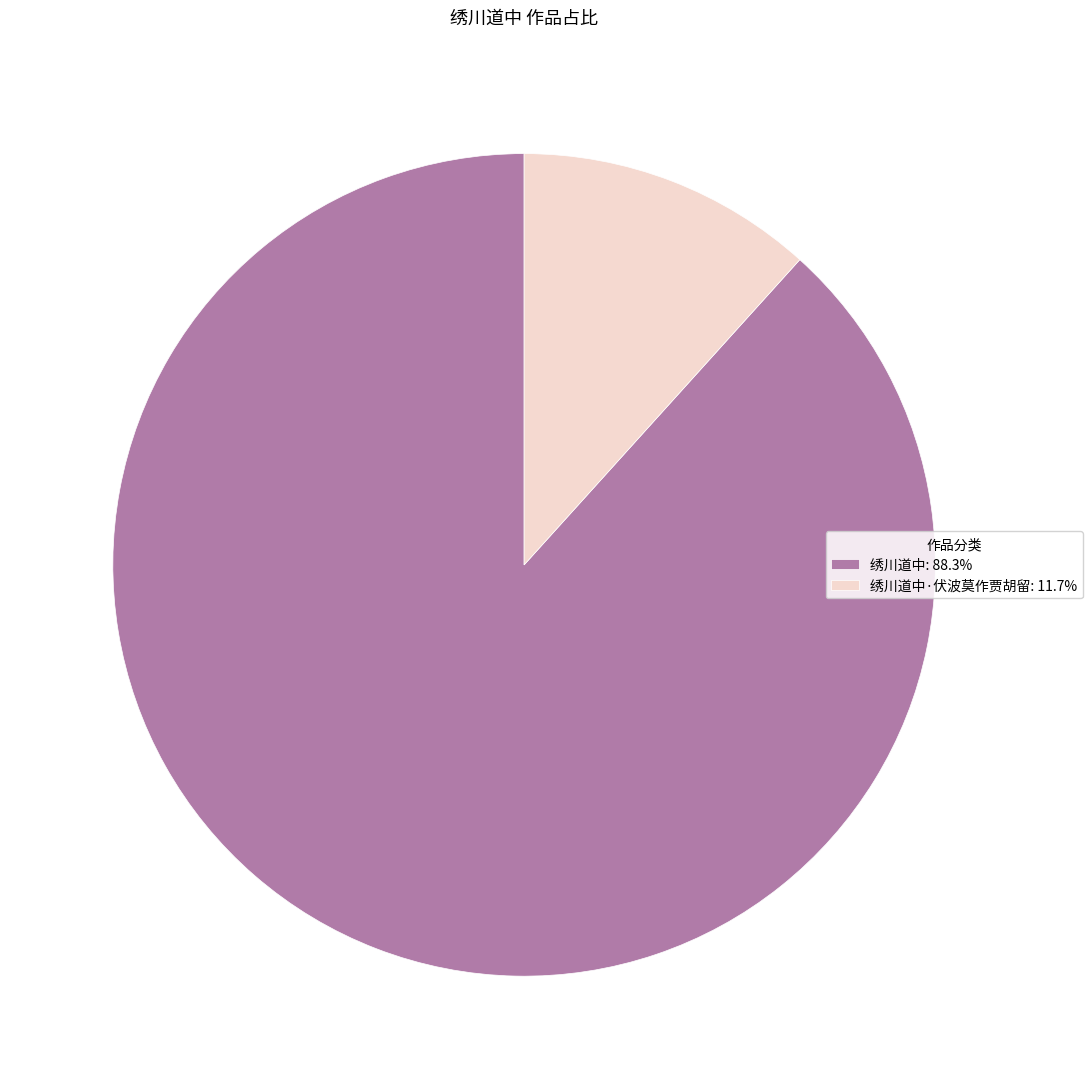

Do 绣川道中: 88.3% and 绣川道中·伏波莫作贾胡留: 11.7% together represent more than half of the pie?

Yes